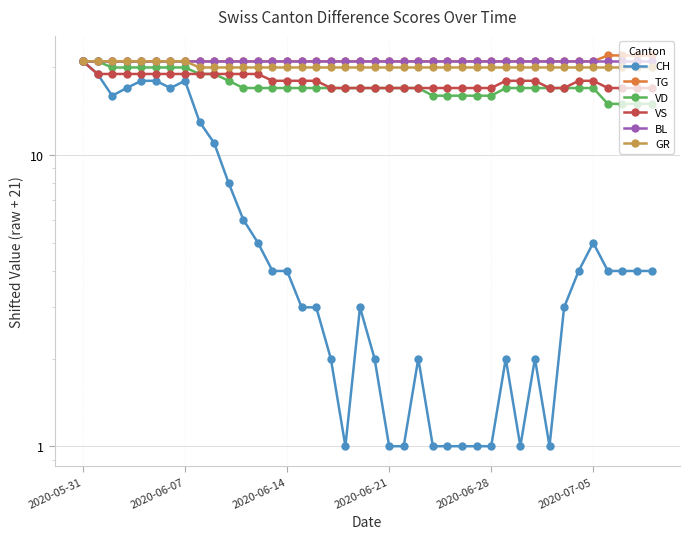

Count the VS values in the range 17 to 19.

39